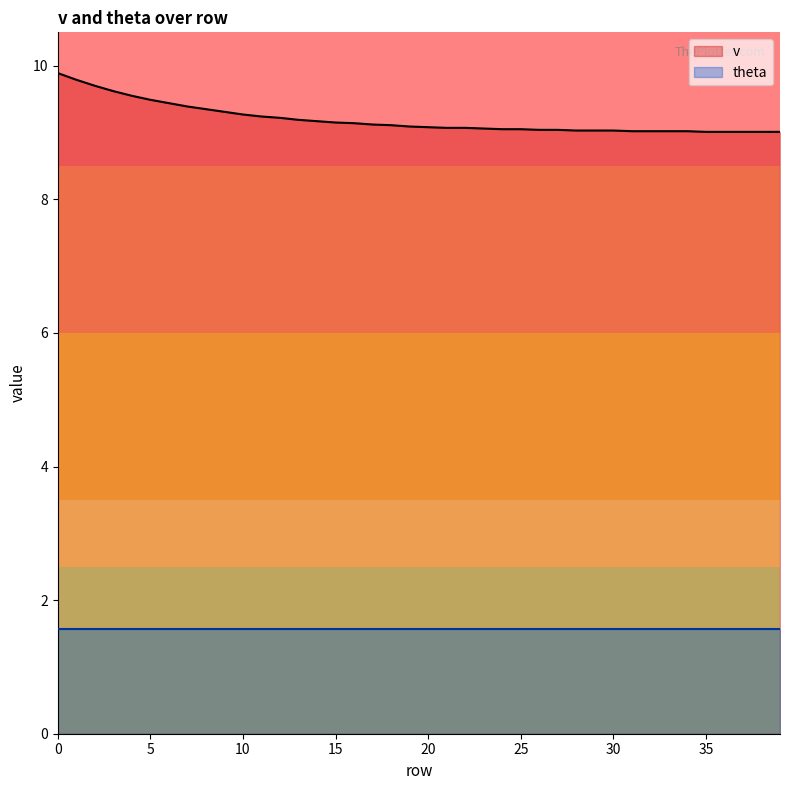

Approximately how many times larger is the value at 25 compared to 37?

1.0